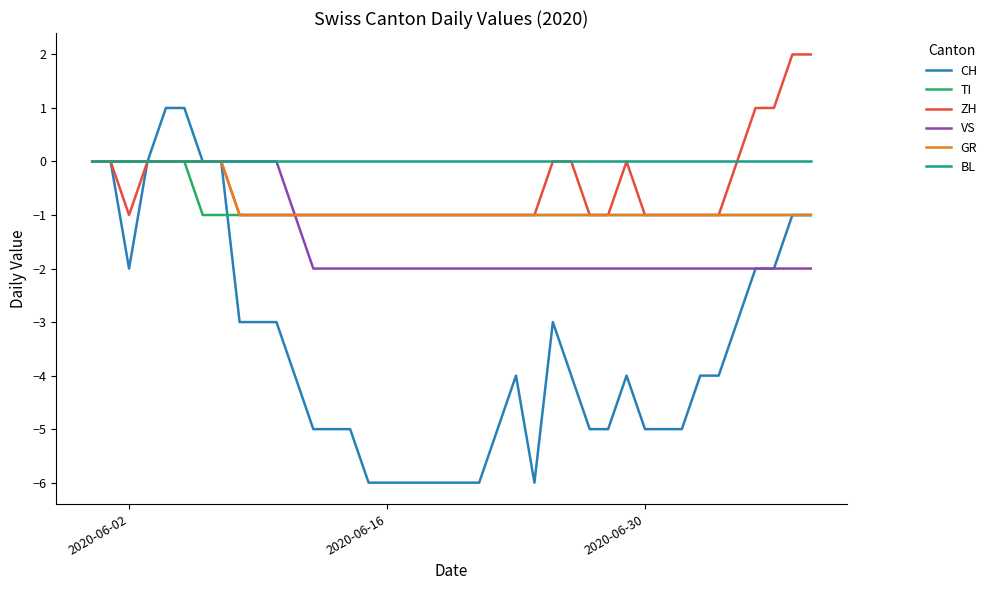

What is the smallest value displayed?

-6